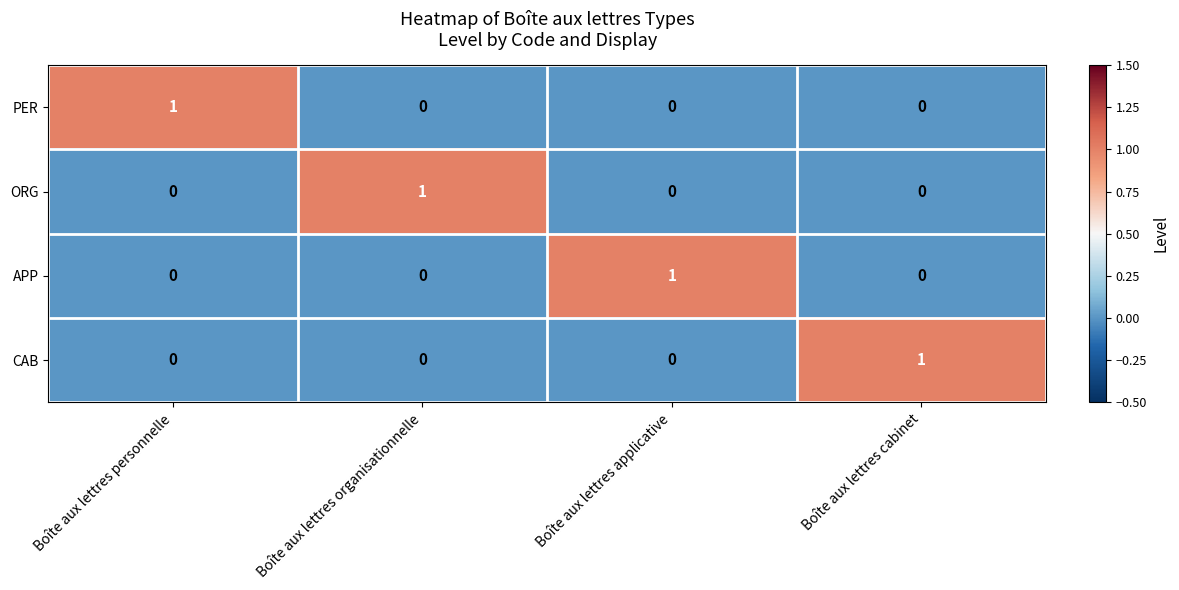

The APP series shows 1 at Boîte aux lettres applicative. True or false?

True